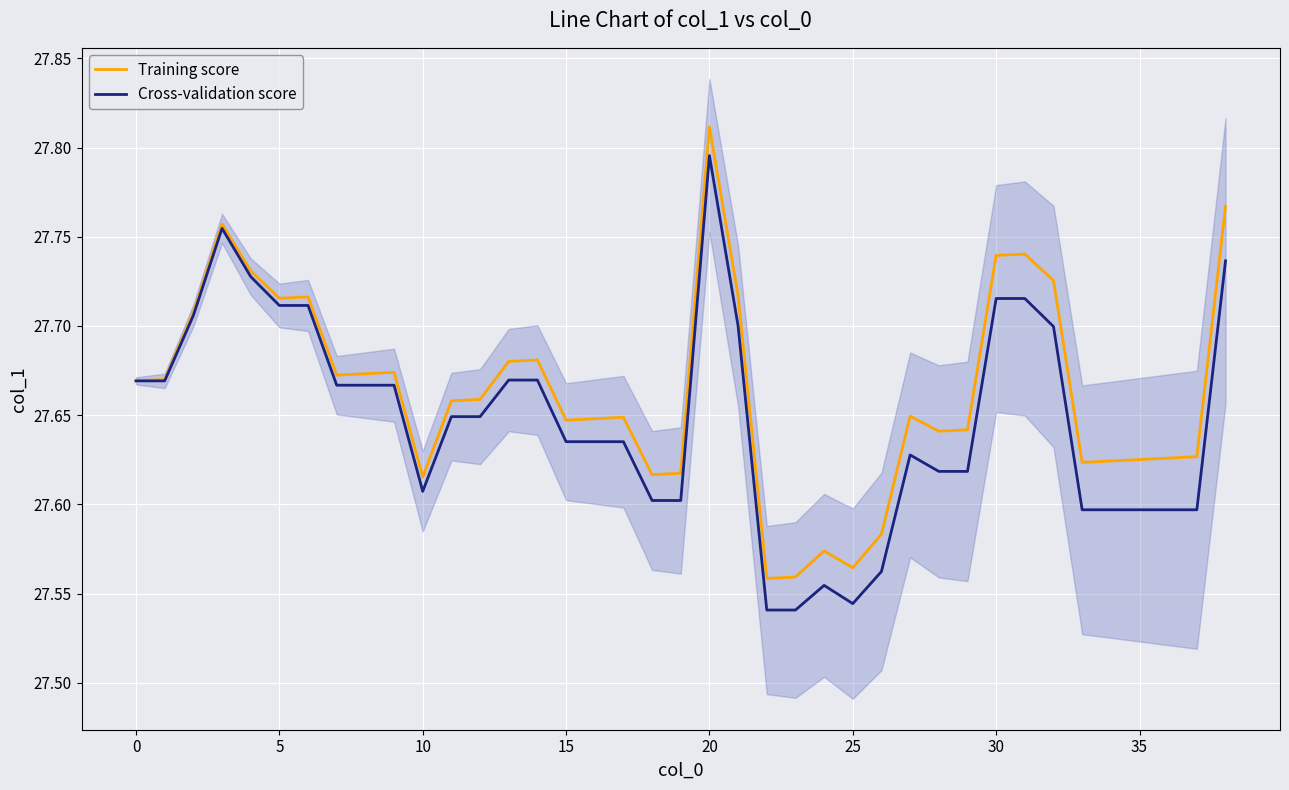

Is this an area chart (filled region under the line)?

No